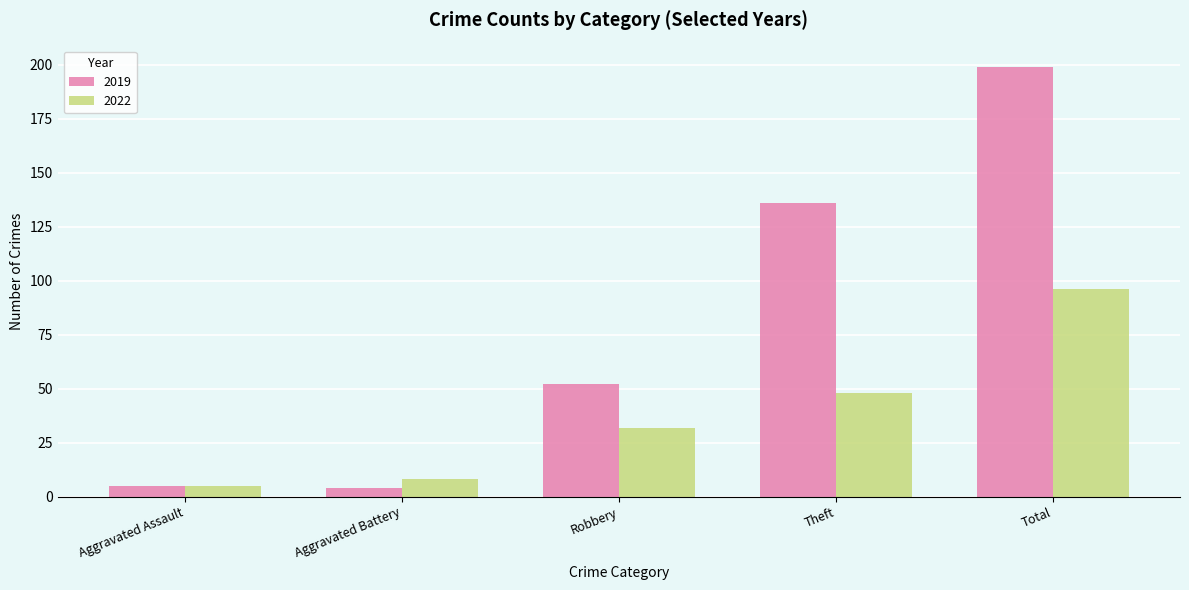

Read the 2022 value at Theft, to the nearest 5.

50